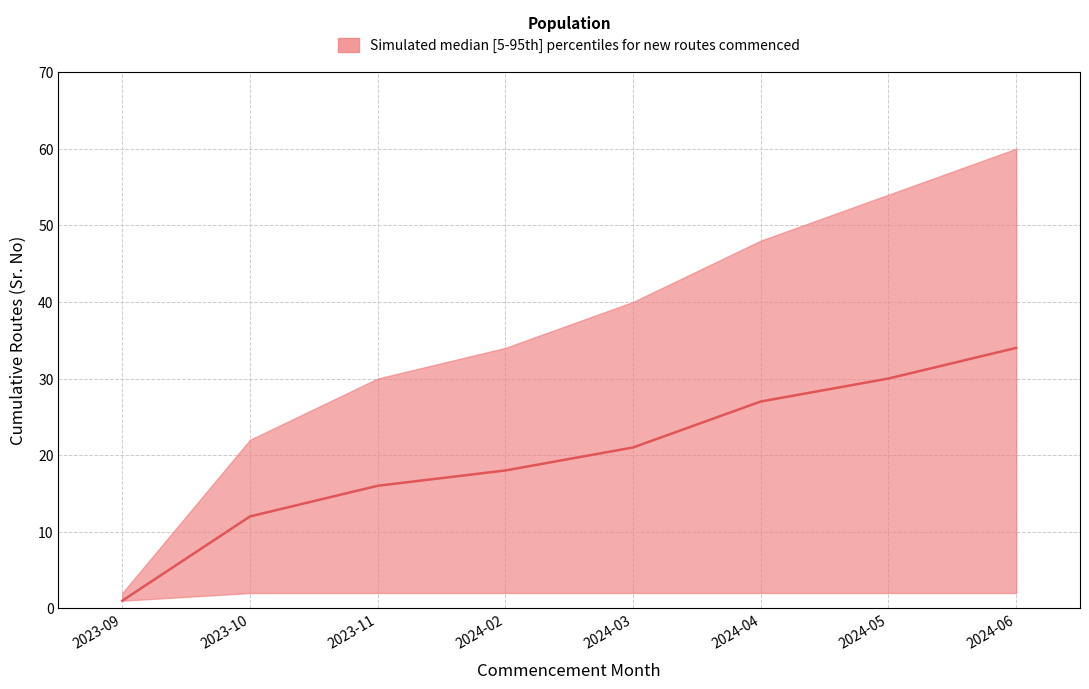

Between 2024-03 and 2024-05, which series saw the biggest shift?

upper